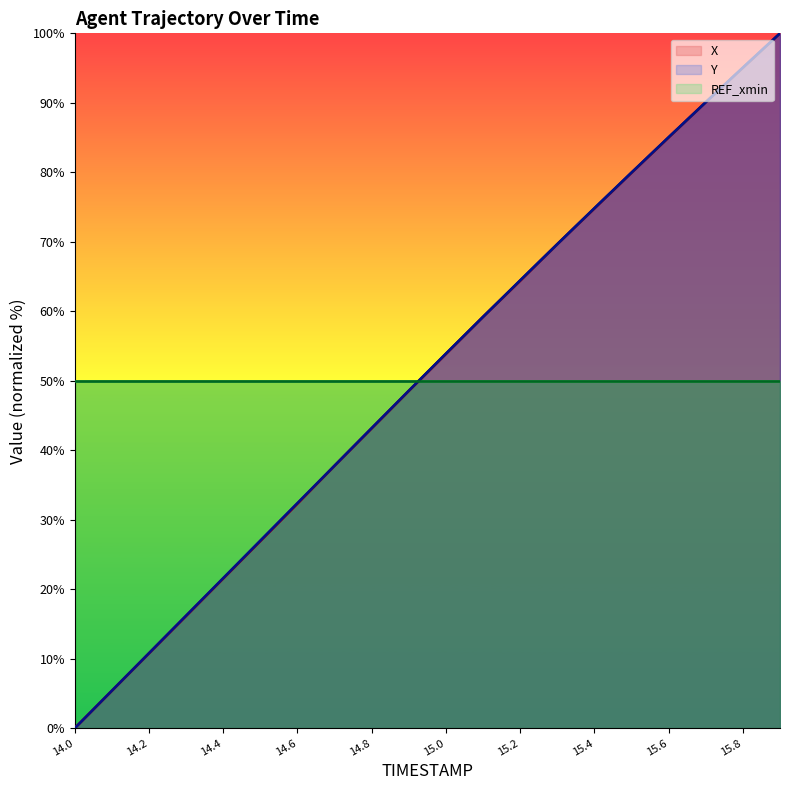

The Y series shows 53.9 at 15.0. True or false?

True